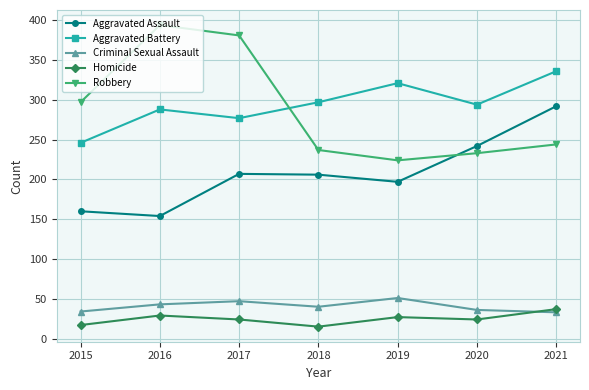

At 2019, list the series in order from smallest to largest.

Homicide, Criminal Sexual Assault, Aggravated Assault, Robbery, Aggravated Battery